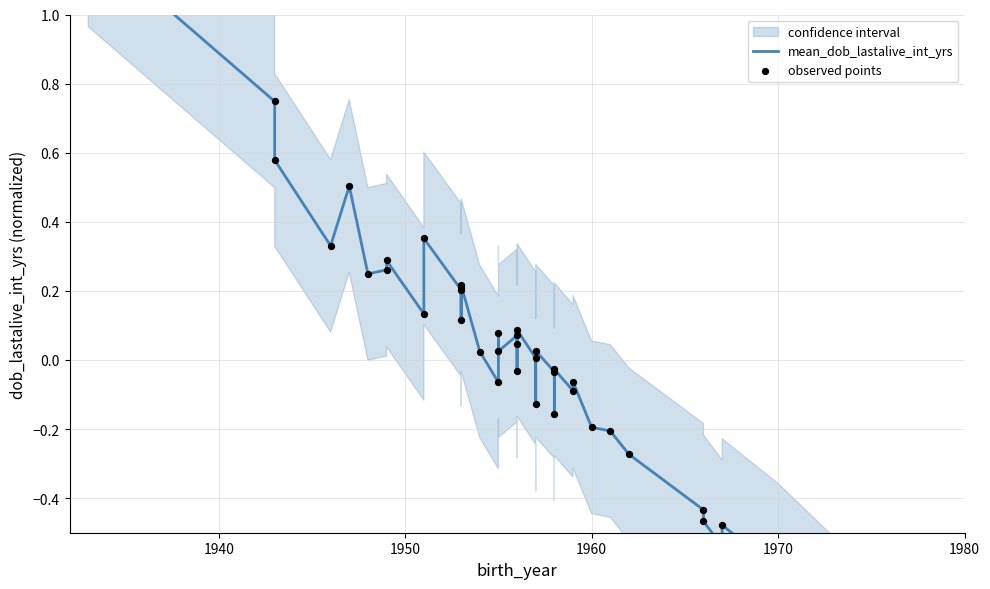

Which series contains the lowest Y value?

mean_dob_lastalive_int_yrs